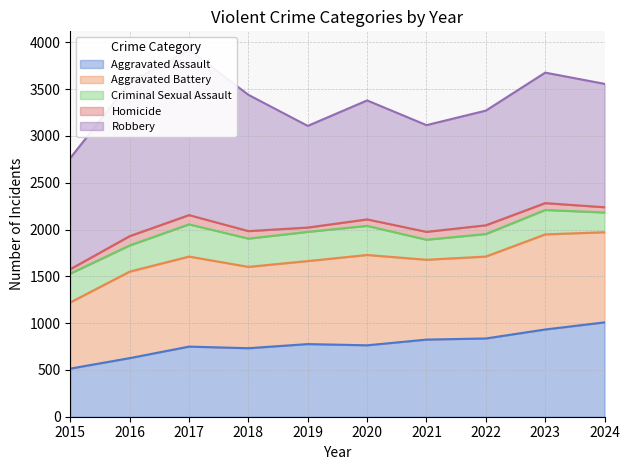

At which category does the chart reach its peak across all series?

2017